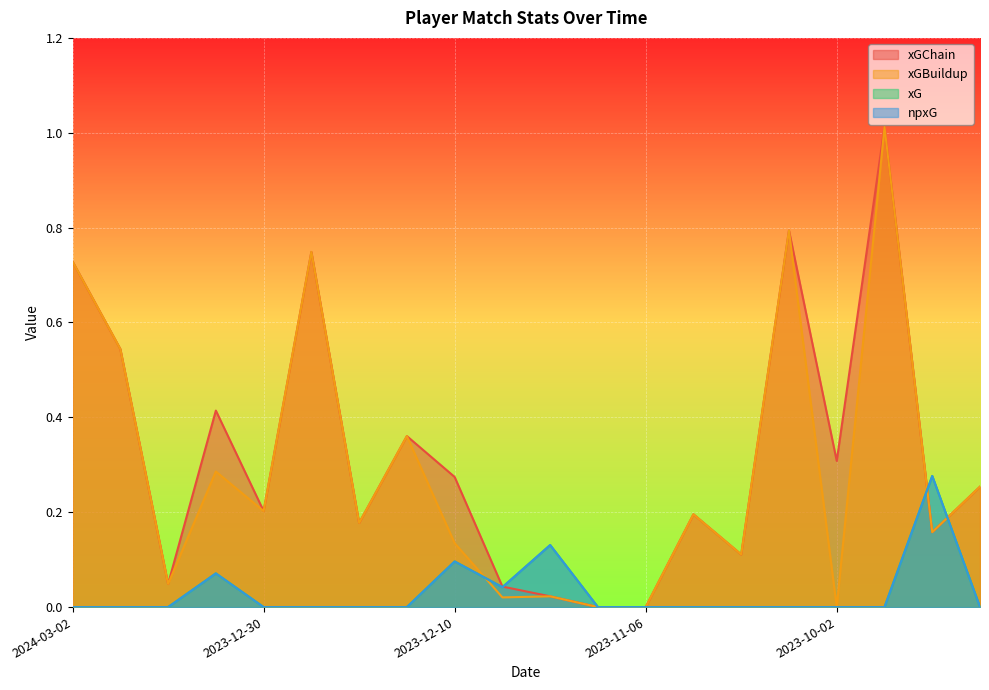

What is the maximum value for xGBuildup?

1.0